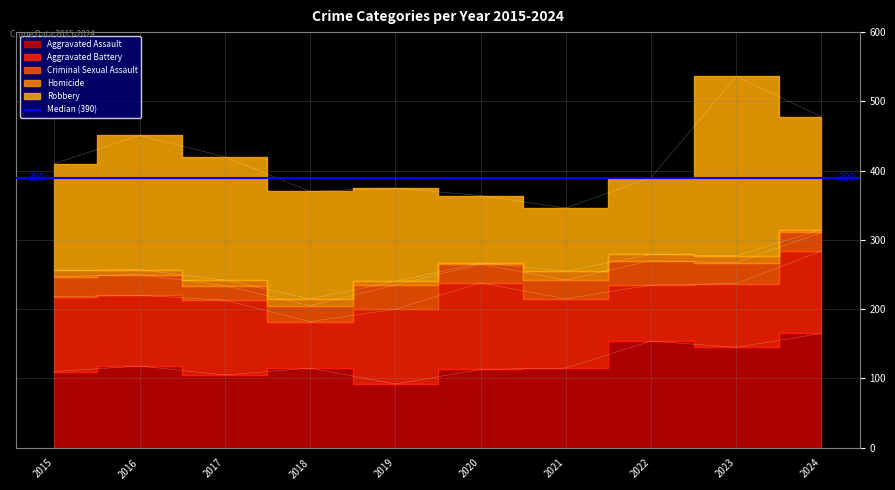

What is the difference between the maximum and minimum values in the Criminal Sexual Assault series?

14